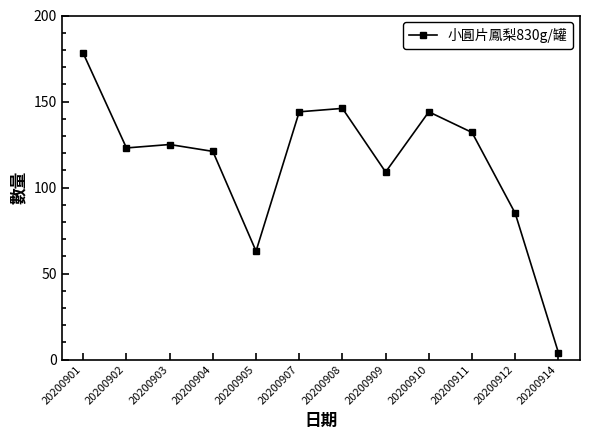

Is it true that the value at 20200910 is 144?

True